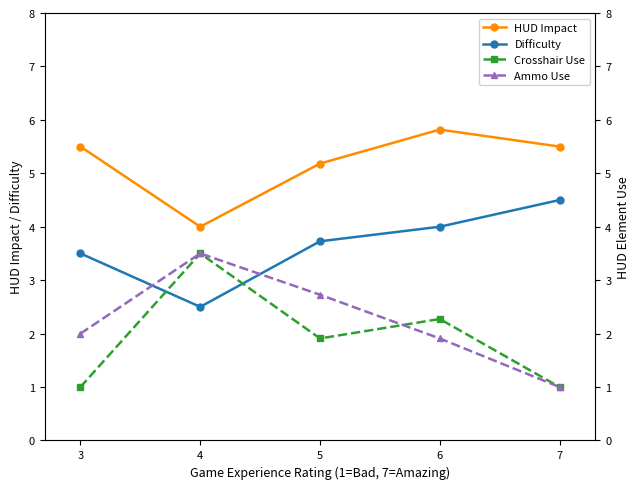

What is the approximate value of Ammo Use at 7?

1.0